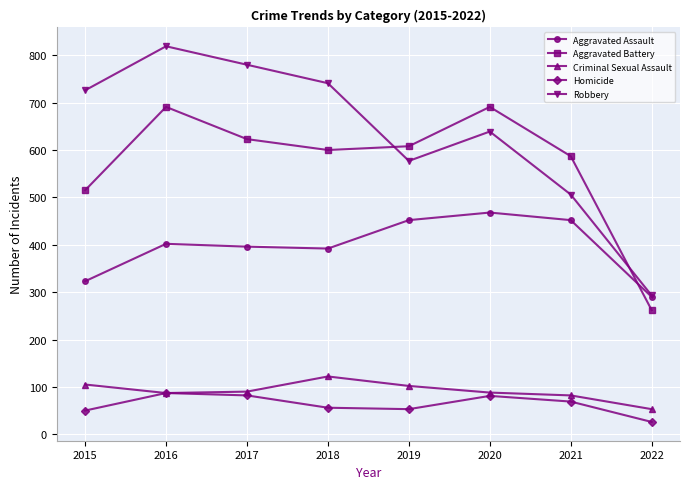

What is the maximum value shown in the chart?

819